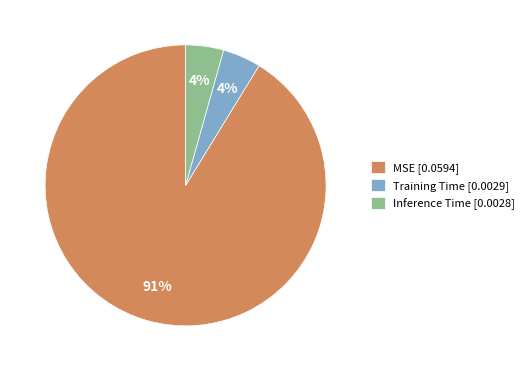

True or false: Inference Time accounts for 13% of the total.

False